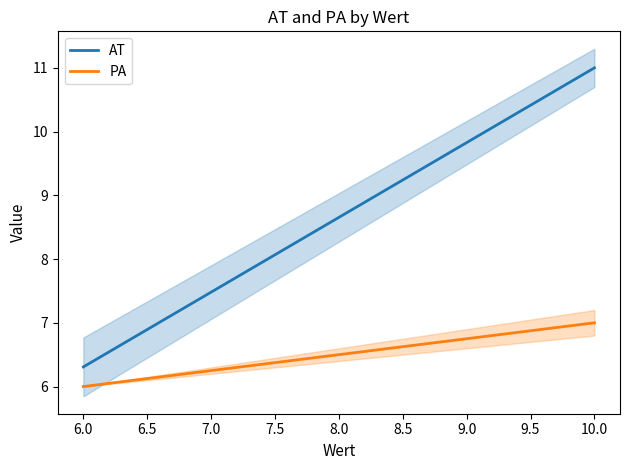

The value of PA at 10.0 is 12.4. True or false?

False